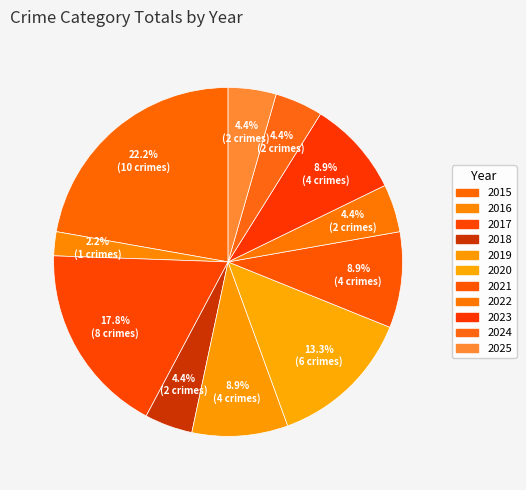

Is there a majority slice in this chart?

No